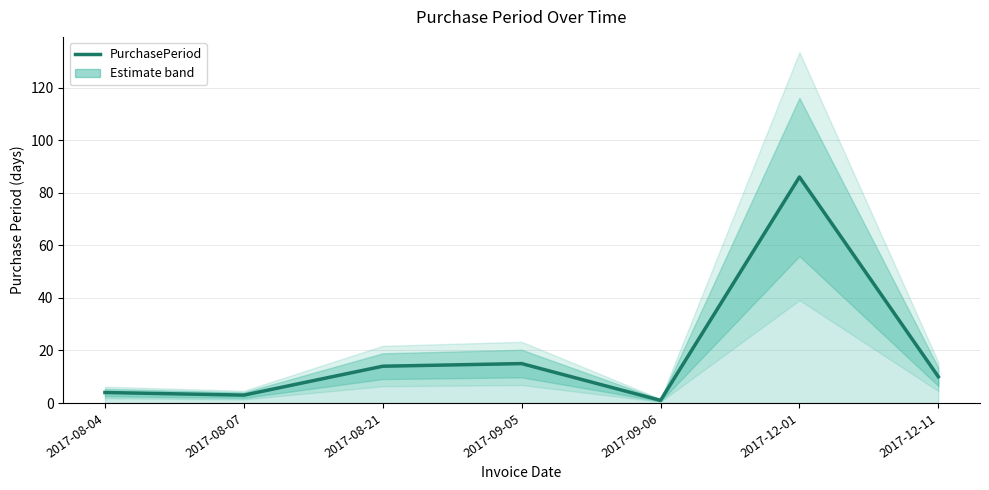

True or false: the data shows 1 at 2017-09-06.

True